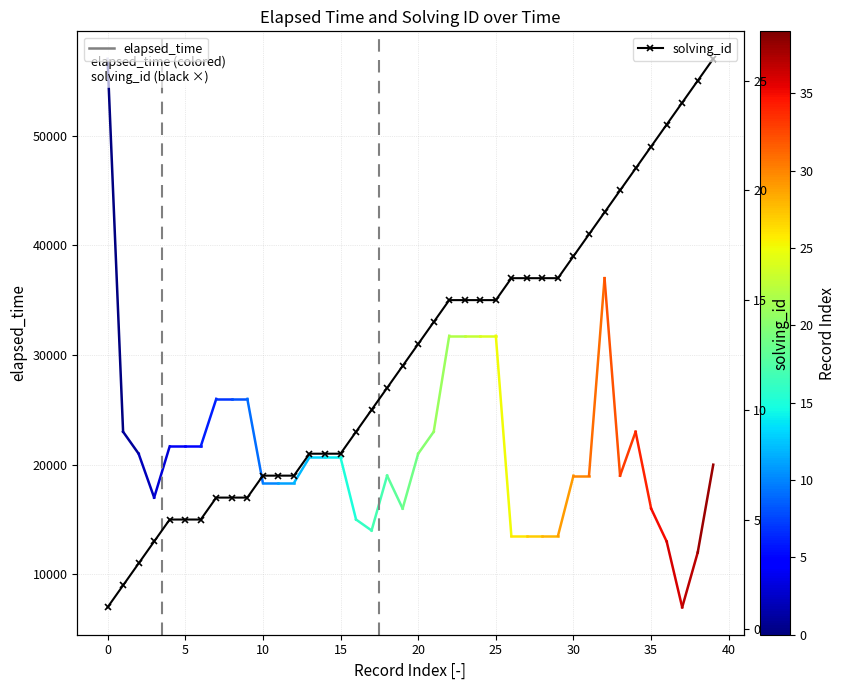

Approximately how many times larger is the value at 35 compared to 24?

1.5